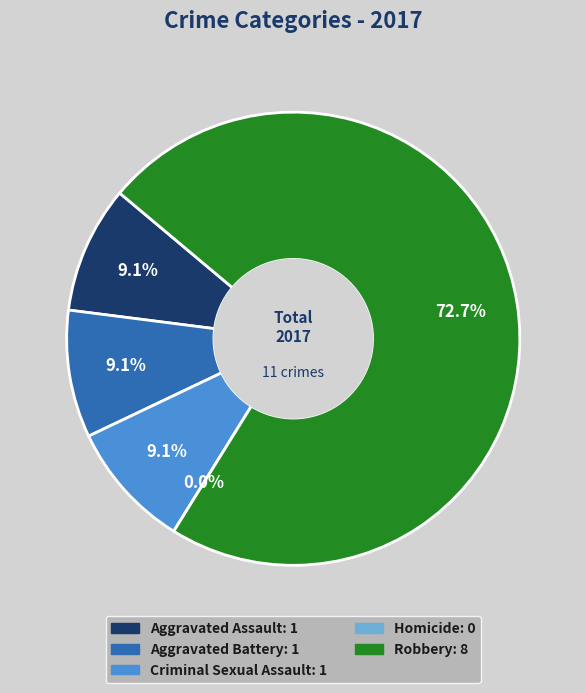

Between Criminal Sexual Assault and Robbery, which is larger?

Robbery